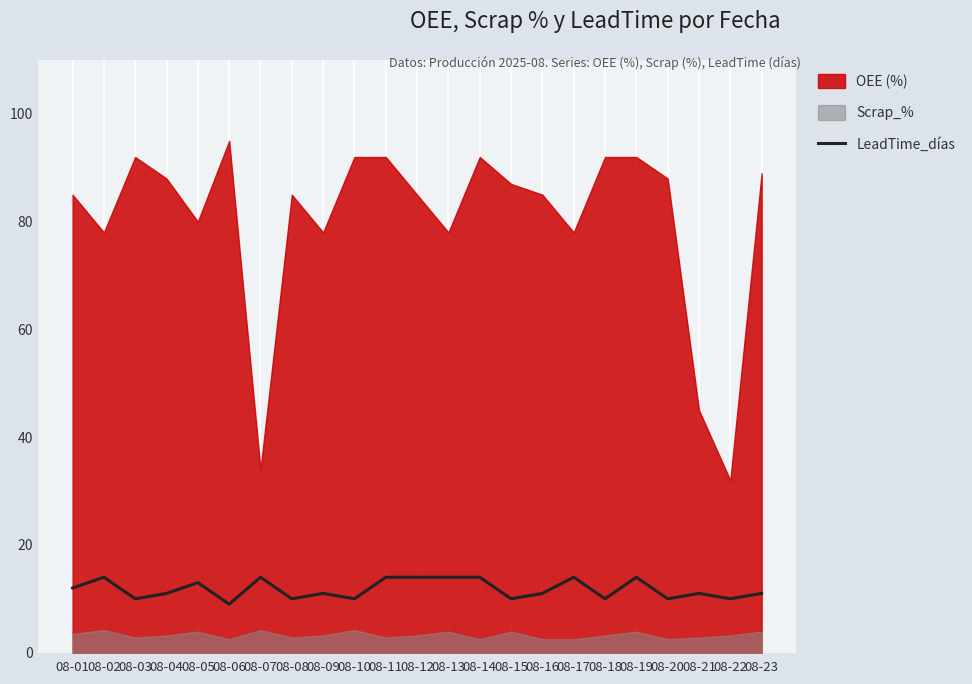

Between 08-11 and 08-22, which series saw the biggest shift?

OEE (%)